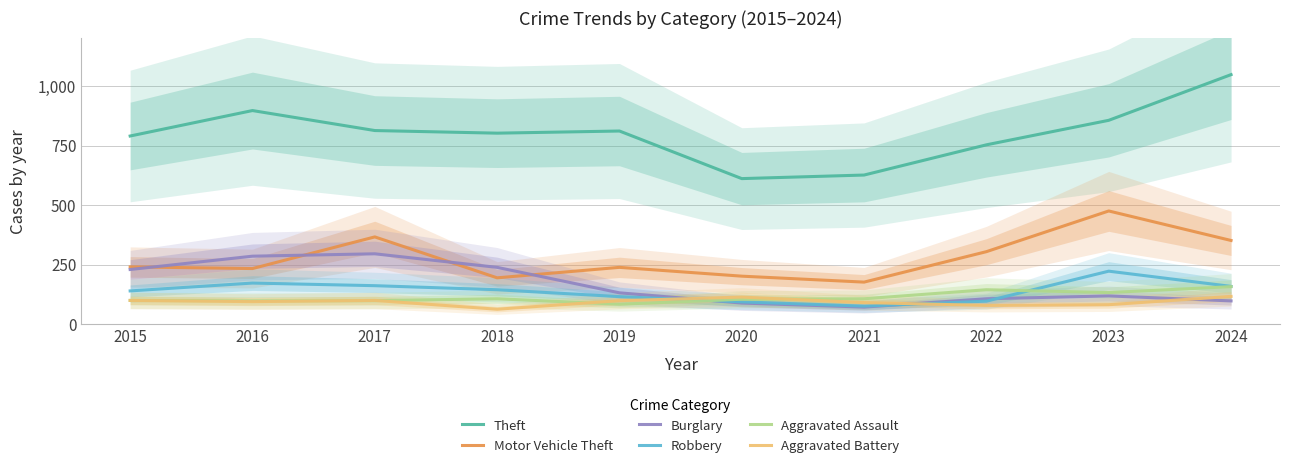

At 2018, list the series in order from largest to smallest.

Theft, Burglary, Motor Vehicle Theft, Robbery, Aggravated Assault, Aggravated Battery